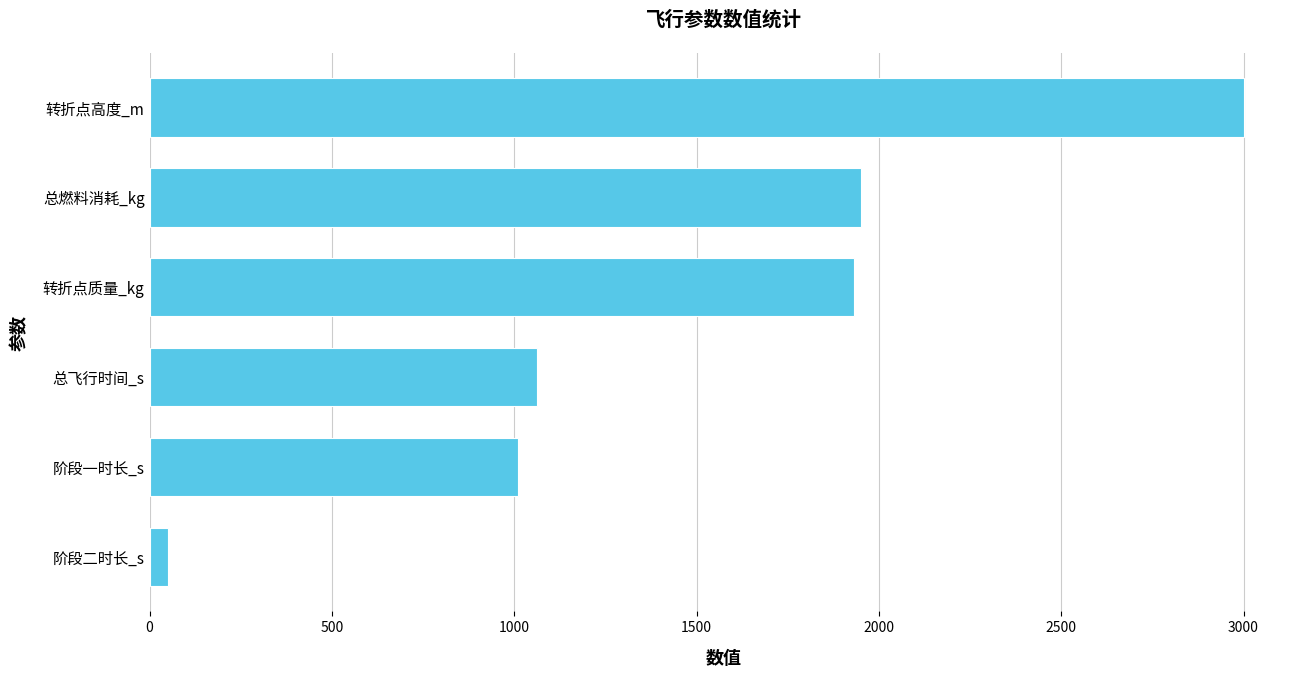

What is the difference between the values at 转折点质量_kg and 阶段一时长_s?

921.1